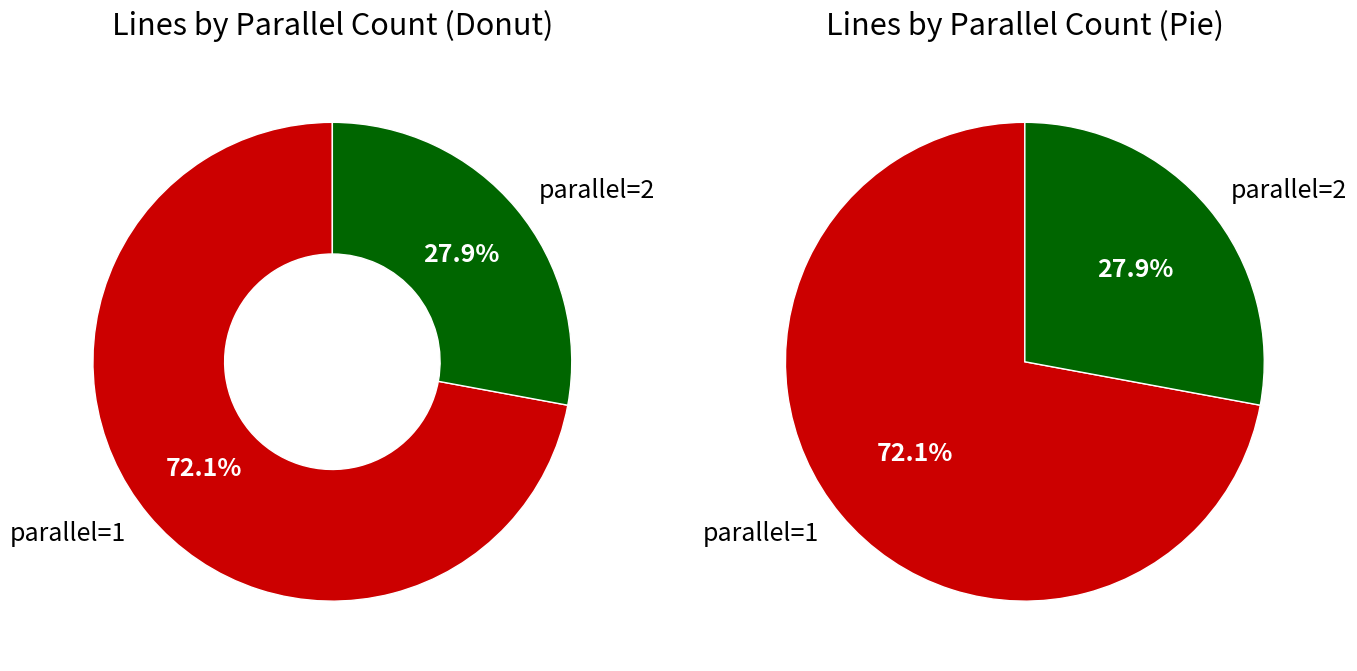

Count the number of slices in the pie.

2